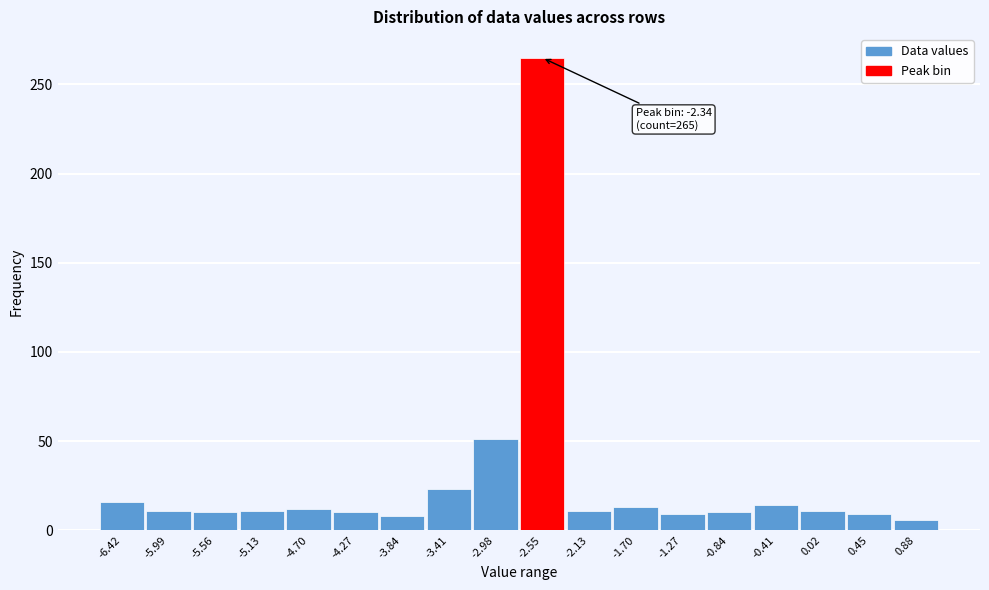

Is it true that the value at 0.88 is 6?

True